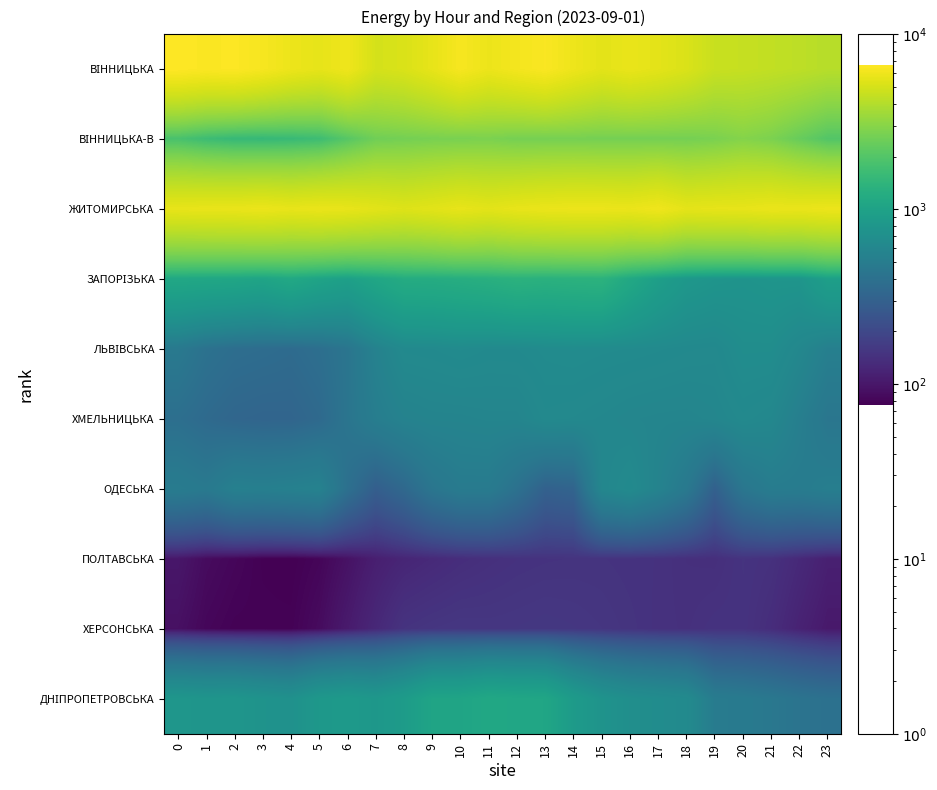

At how many categories does at least one series exceed 2165?

24